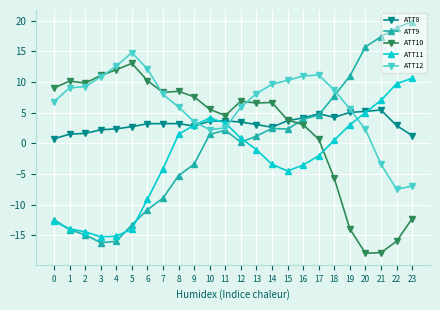

Is it true that ATT9 equals 4.6 at 17?

True